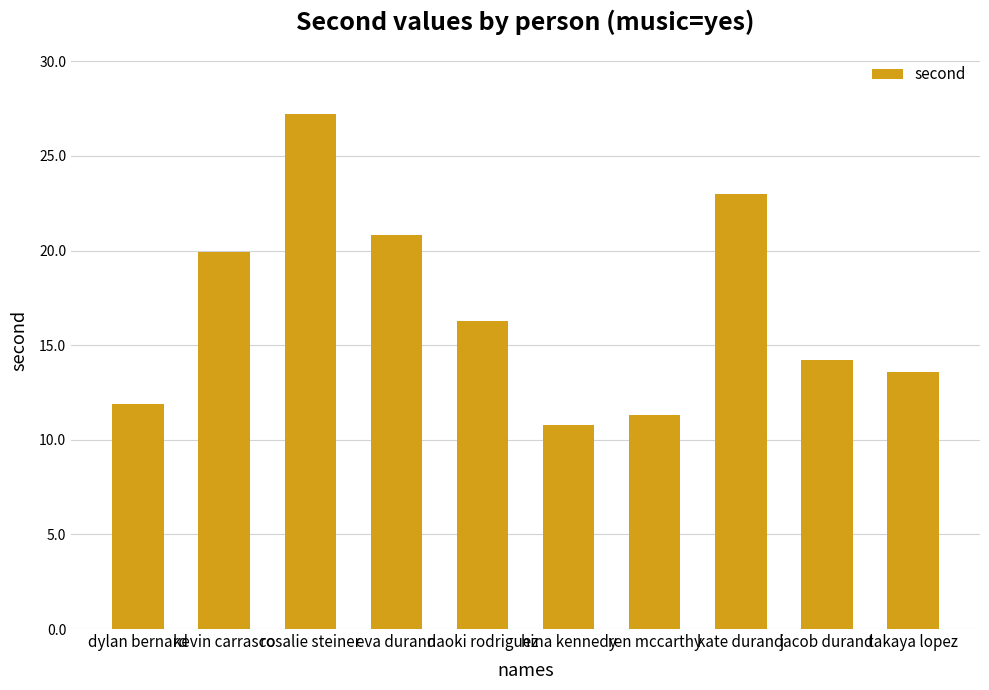

Reading left to right, what are all the values shown in this chart?

dylan bernard=11.9	kevin carrasco=19.9	rosalie steiner=27.2	eva durand=20.8	naoki rodriguez=16.3	hina kennedy=10.8	ren mccarthy=11.3	kate durand=23.0	jacob durand=14.2	takaya lopez=13.6